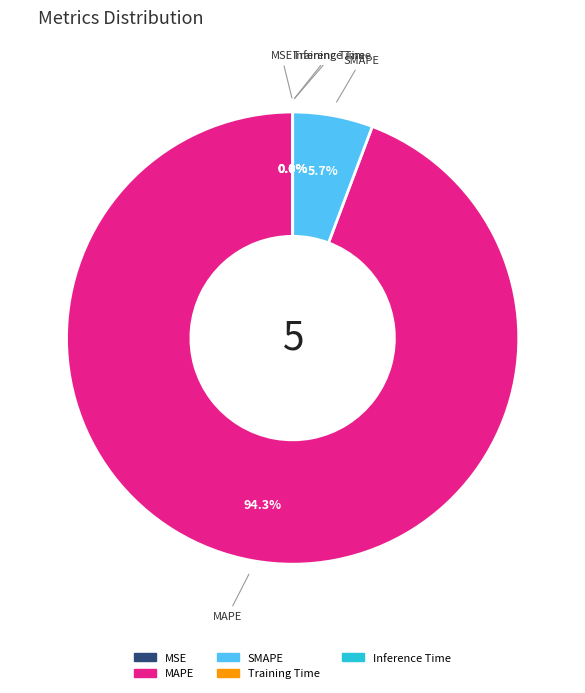

To the nearest percent, what is the average slice percentage?

20%